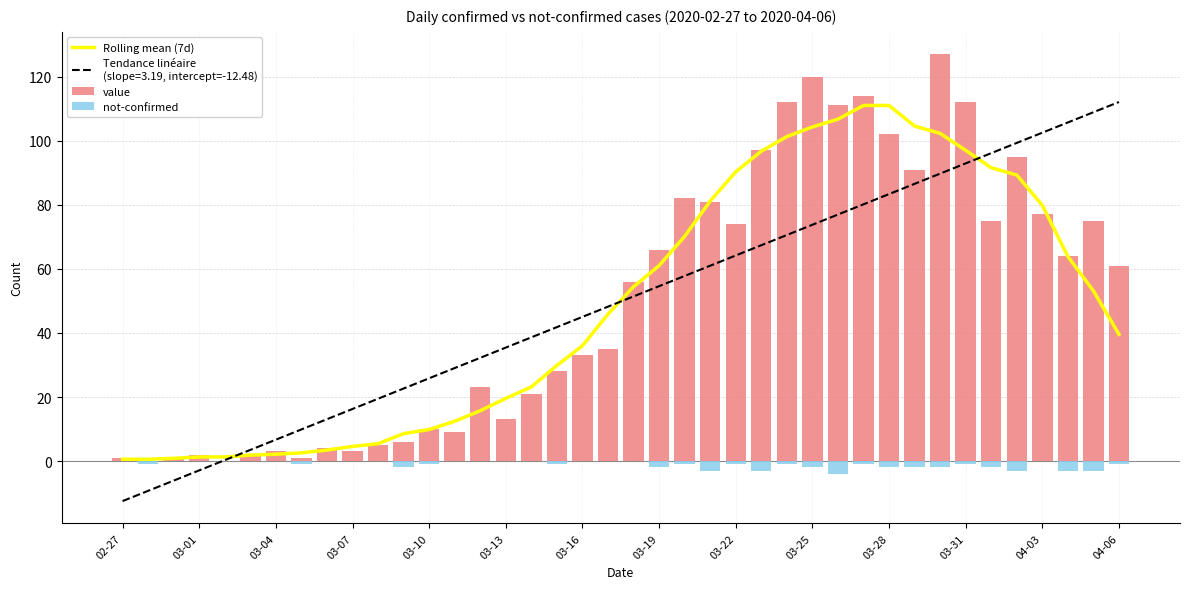

How many data points in not-confirmed are above -1?

17